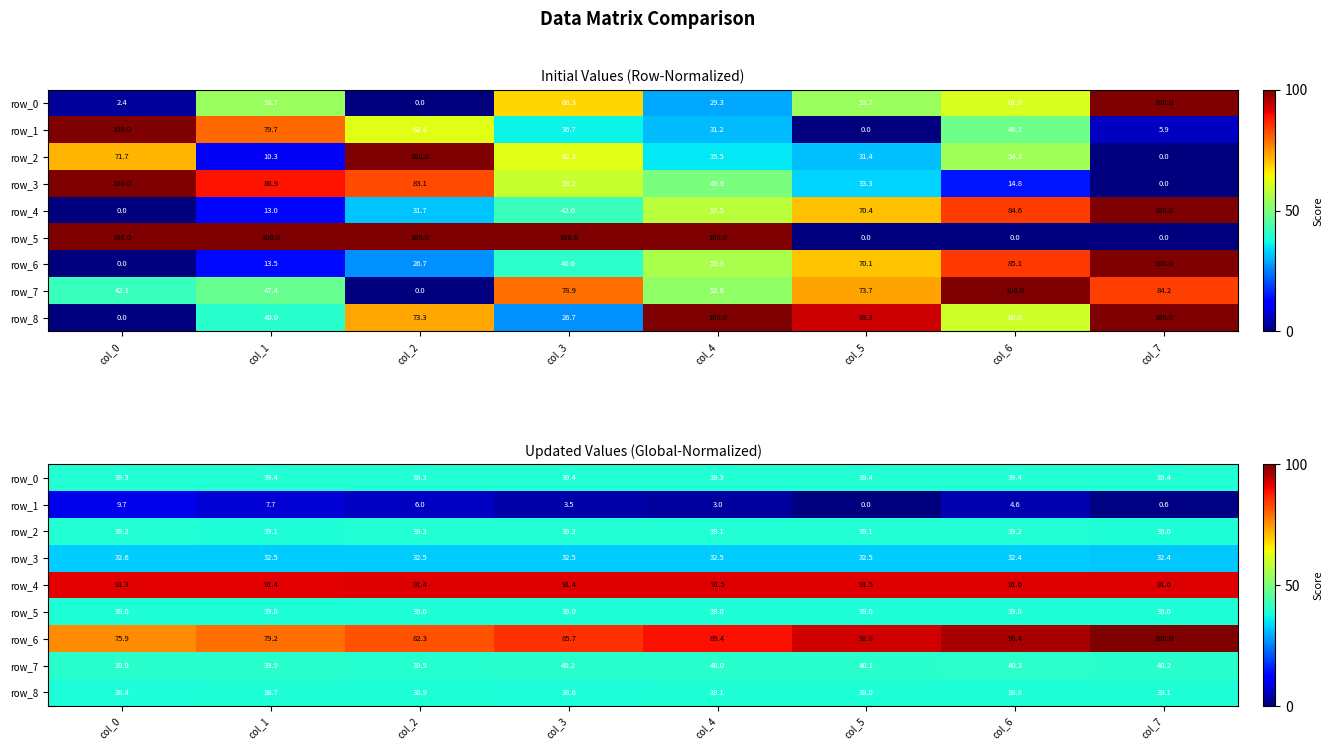

What is the highest value of the row_4 series?

91.6